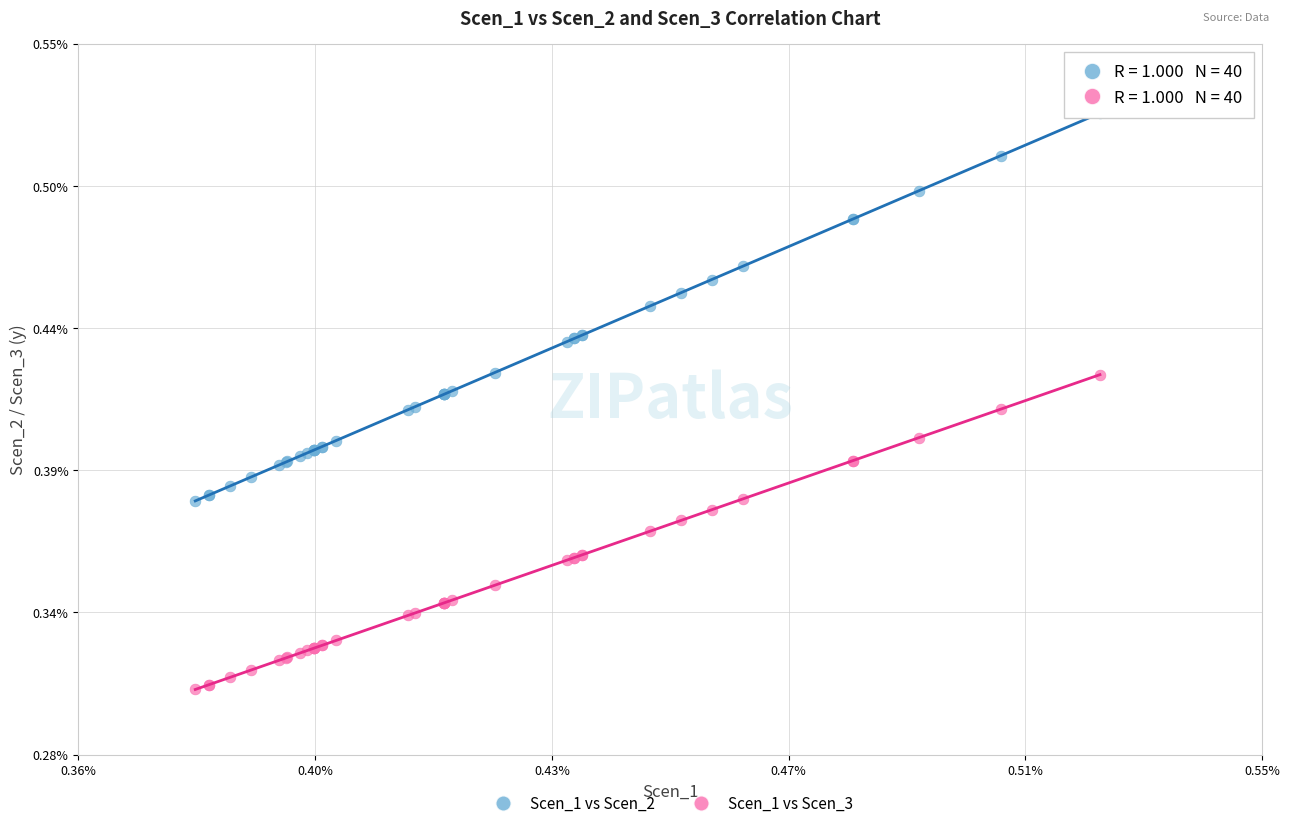

Which series contains the highest Y value?

Scen_1 vs Scen_2